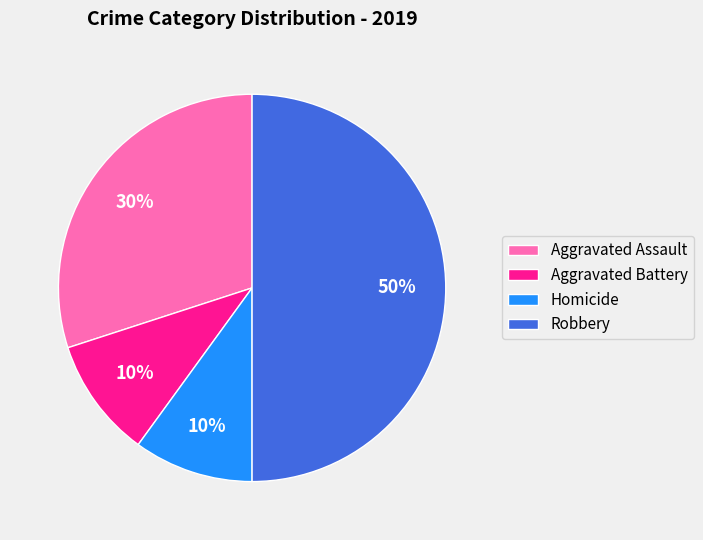

What percentage is the Robbery slice, to the nearest percent?

50%